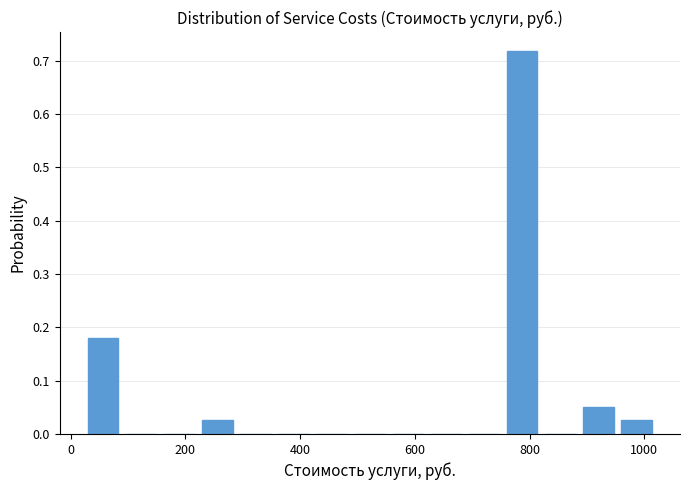

Around what value on the x-axis is the tallest bar? Give the approximate position of its centre, as read against the axis.

780